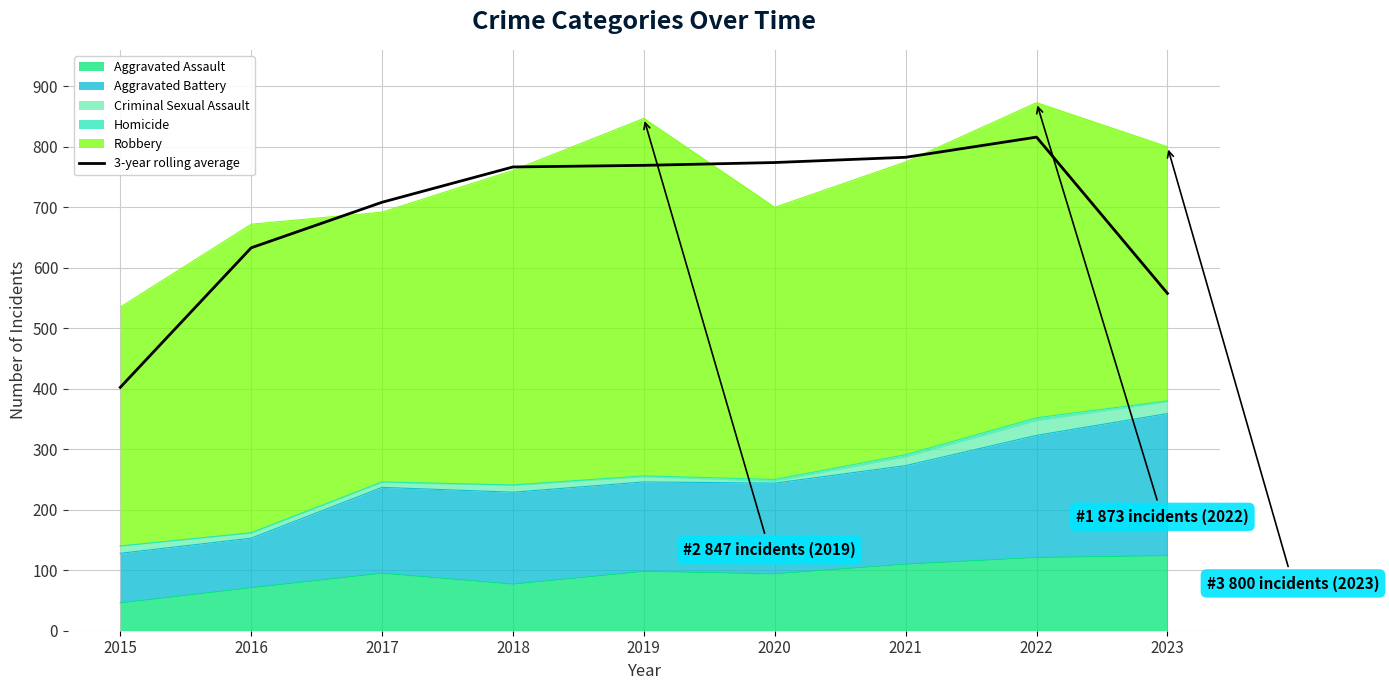

The chart shows a value of 360.0 at 2021. True or false?

False